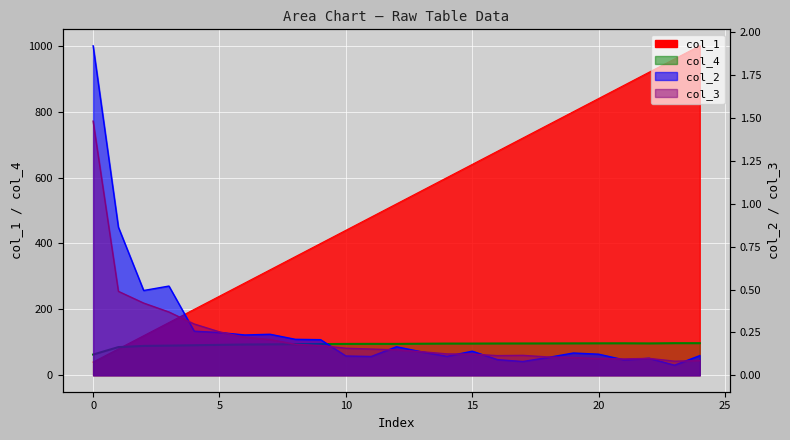

The col_3 series shows 0.3 at 2. True or false?

False